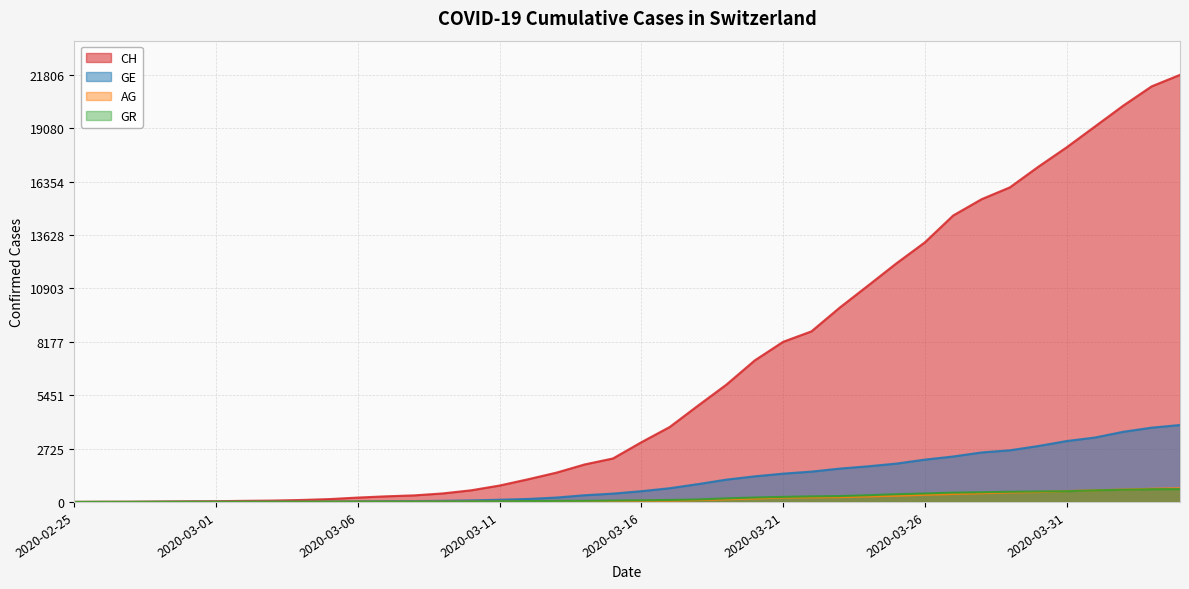

What is the difference between the maximum and minimum values in the GE series?

3928